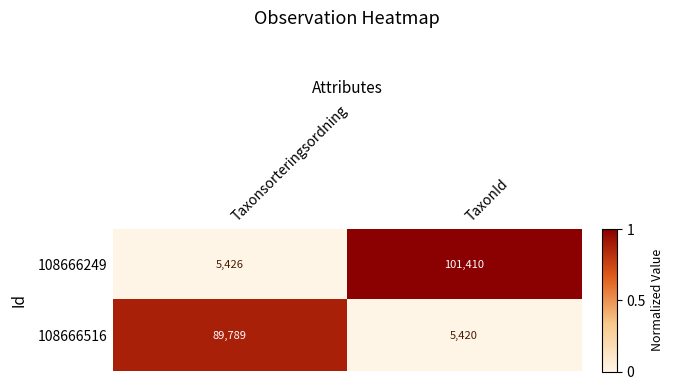

What is the total value across all series at Taxonsorteringsordning?

95215